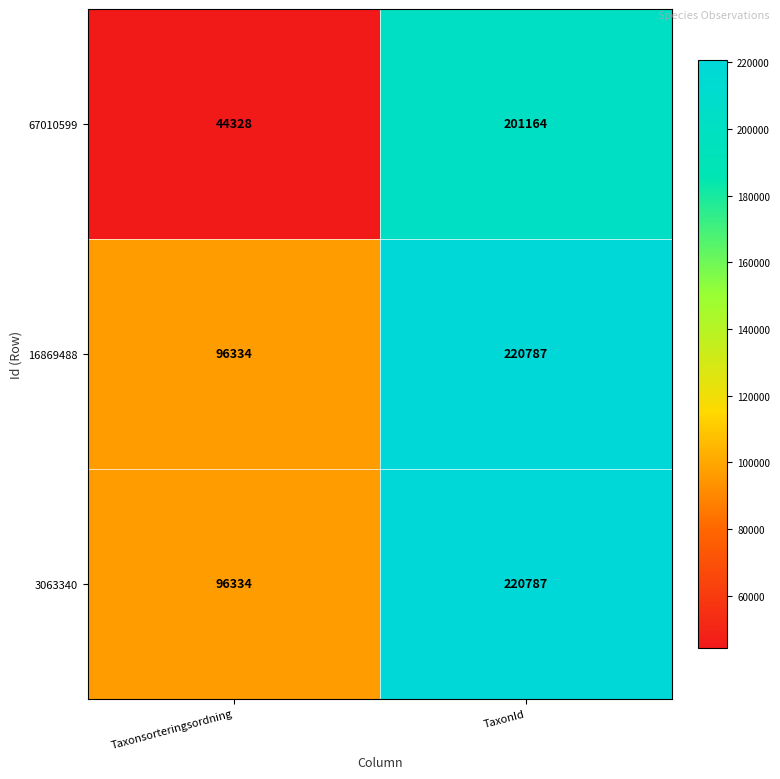

What is the difference between the highest and lowest values at TaxonId?

19623